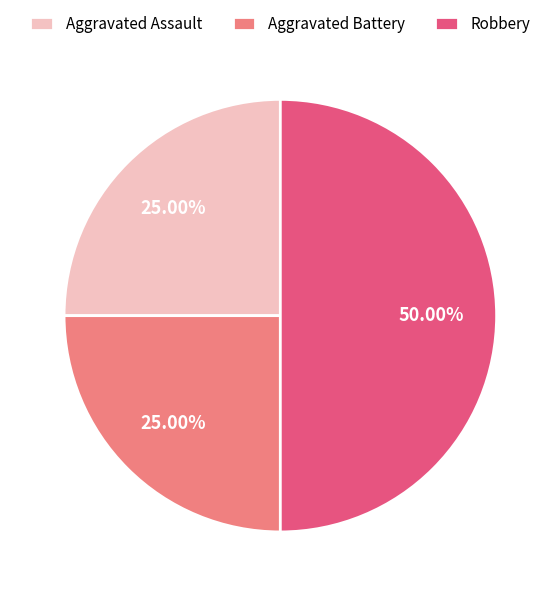

True or false: Aggravated Assault accounts for 12% of the total.

False